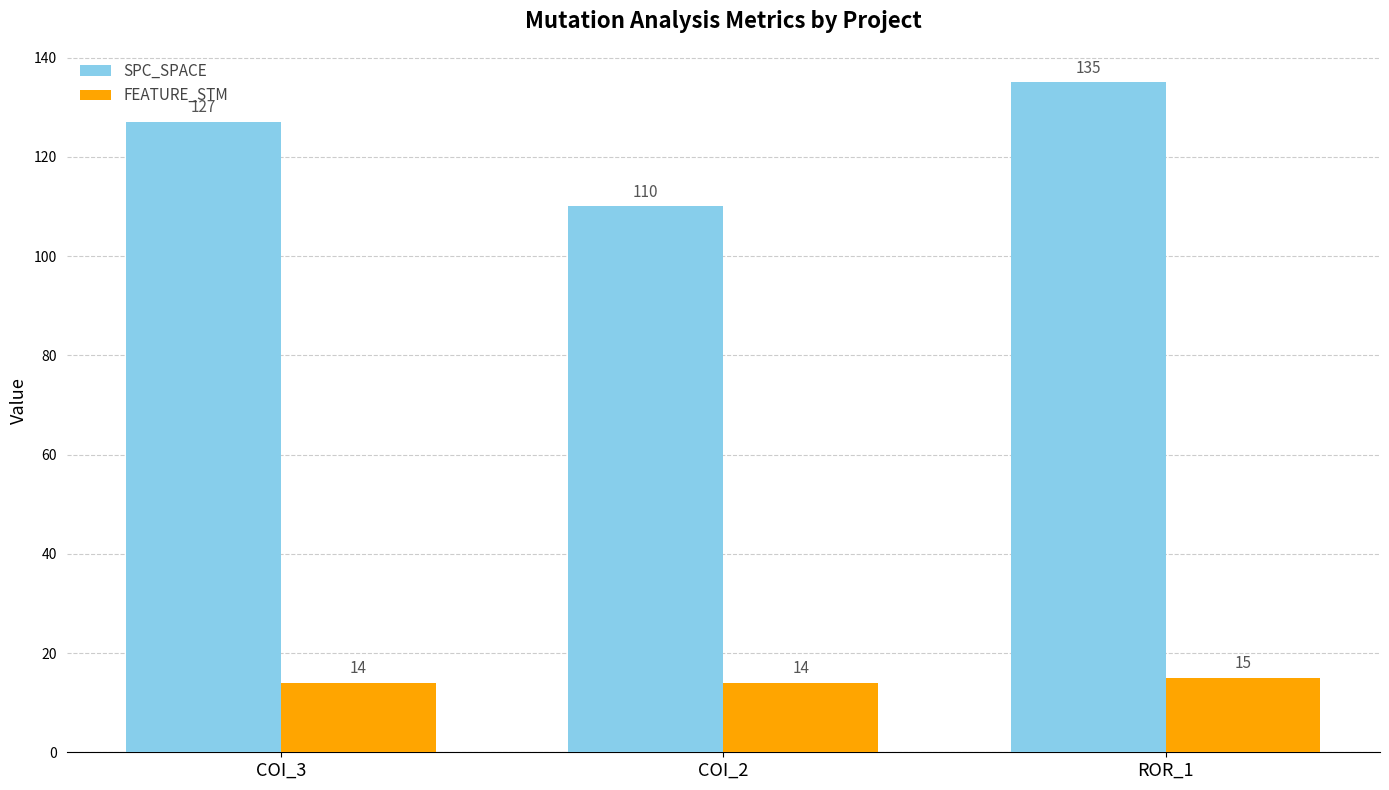

True or false: FEATURE_STM has a value of 3 at COI_3.

False